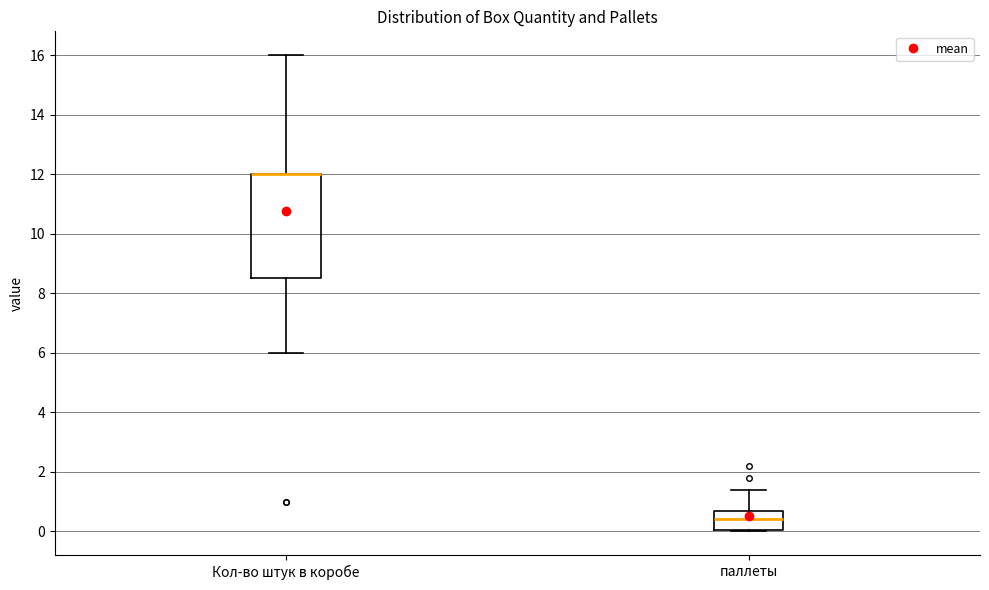

Reading left to right, transcribe this box plot: for each box, give where its median line is, the range the box spans, and where its two whiskers end, as read against the y-axis. The values are not printed on the chart, so give them approximately, as read against the axis.

Кол-во штук в коробе: median 12.0 (drawn on the box's upper edge), box 8.6 to 12.0, whiskers 6.0 to 16.0
паллеты: median 0.4, box 0.0 to 0.6, whiskers 0.0 to 1.4